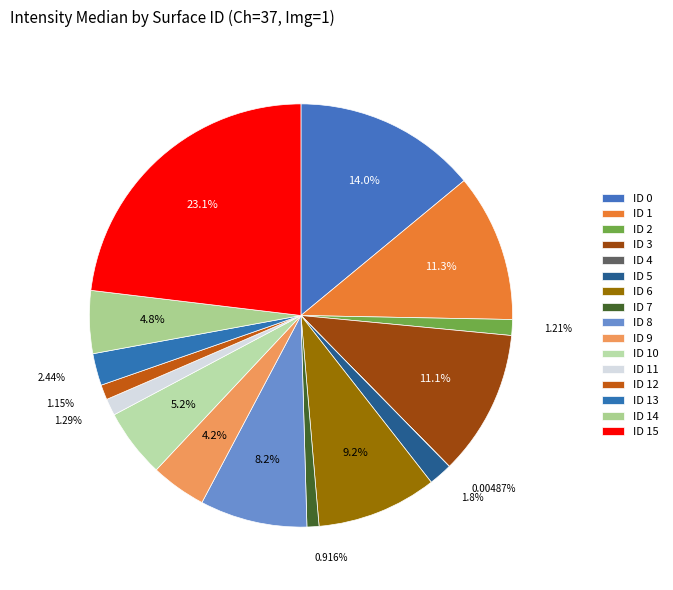

Rank the categories by value from highest to lowest.

ID 15, ID 0, ID 1, ID 3, ID 6, ID 8, ID 10, ID 14, ID 9, ID 13, ID 5, ID 11, ID 2, ID 12, ID 7, ID 4